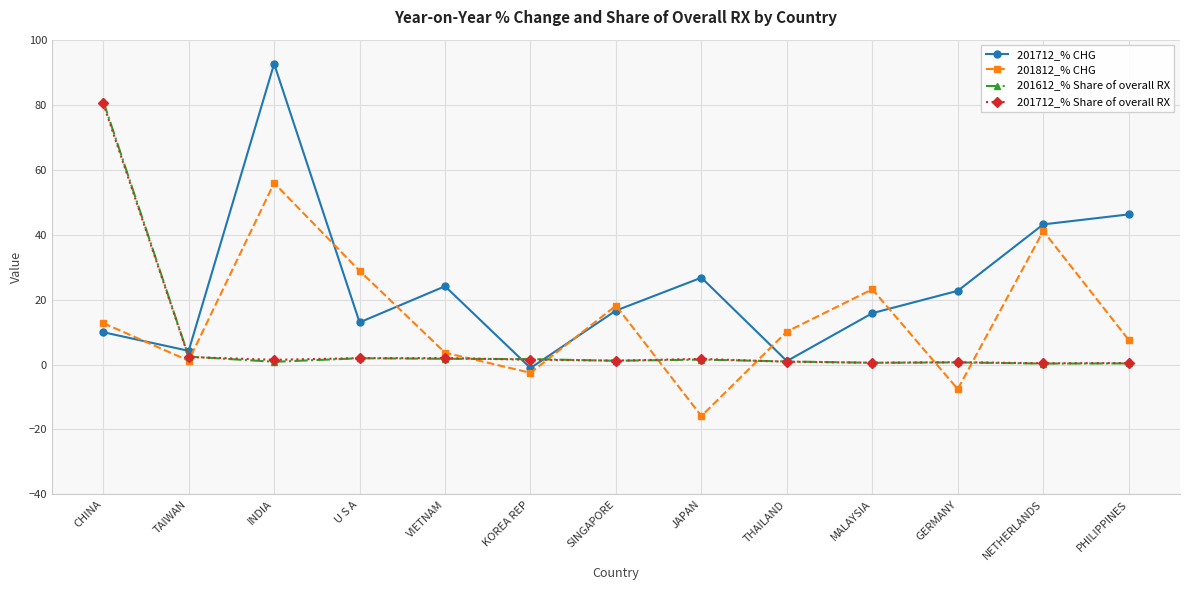

At which label does 201812_% CHG first exceed 10?

CHINA